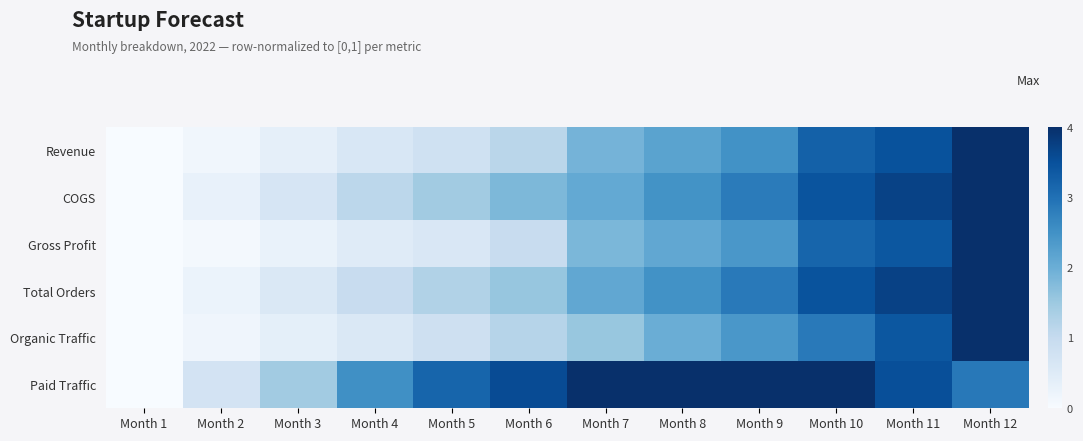

What is the difference between the highest and lowest values at Month 8?

0.5